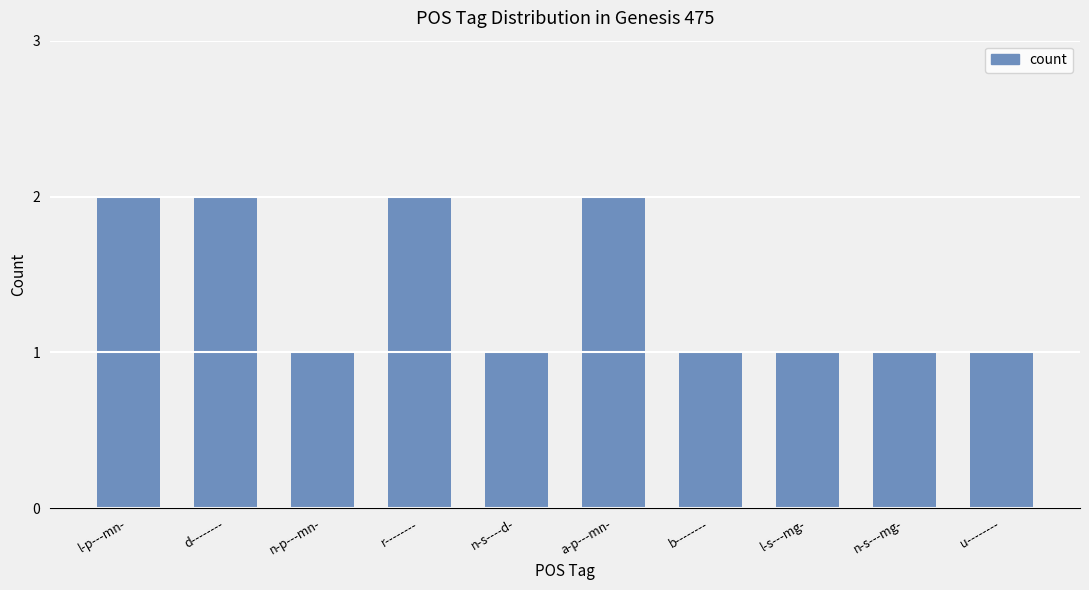

The chart shows a value of 1 at u--------. True or false?

True